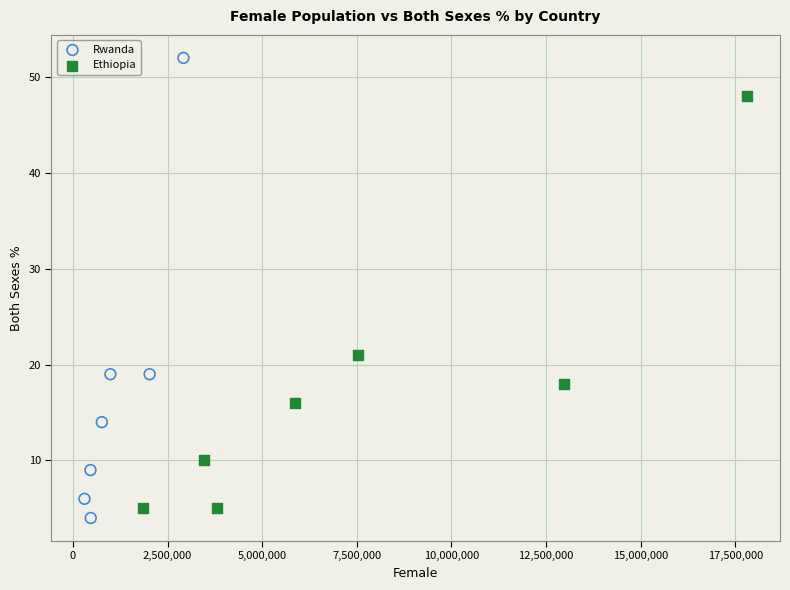

Which series has the largest Y range (max minus min)?

Rwanda